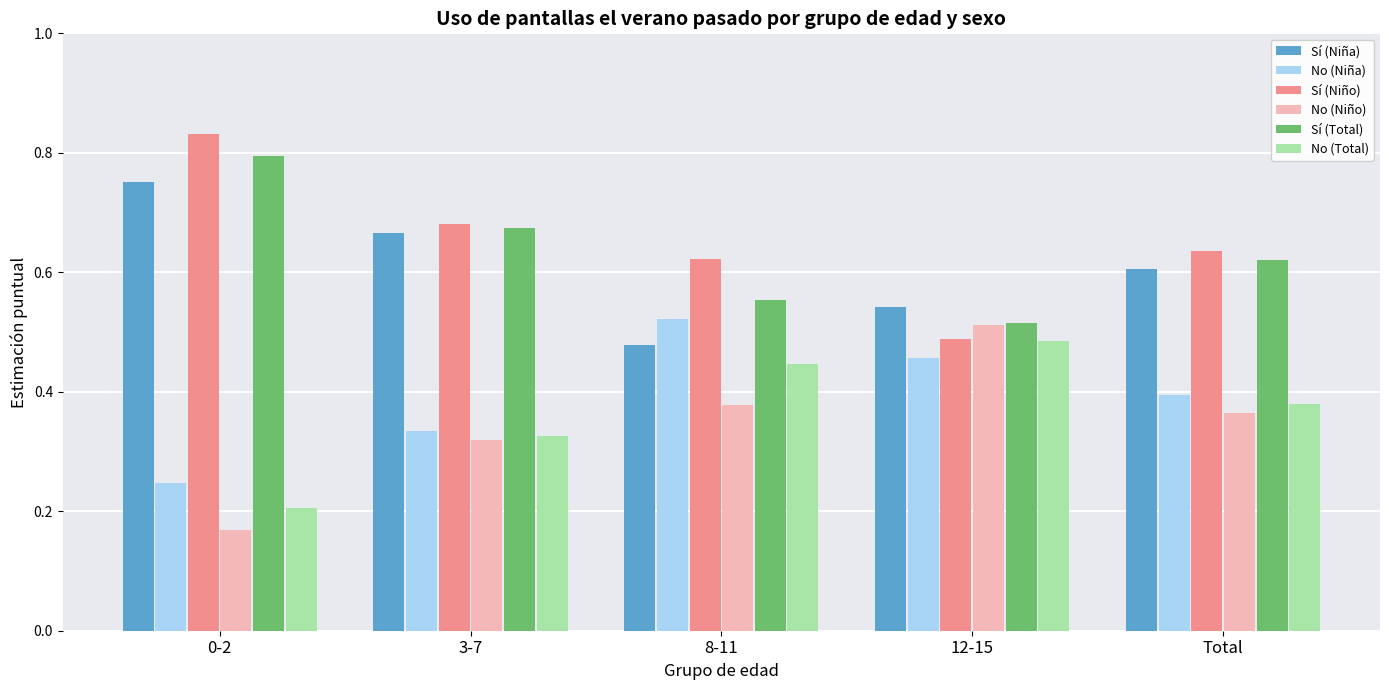

What is the label of the 3rd bar from the right?

8-11